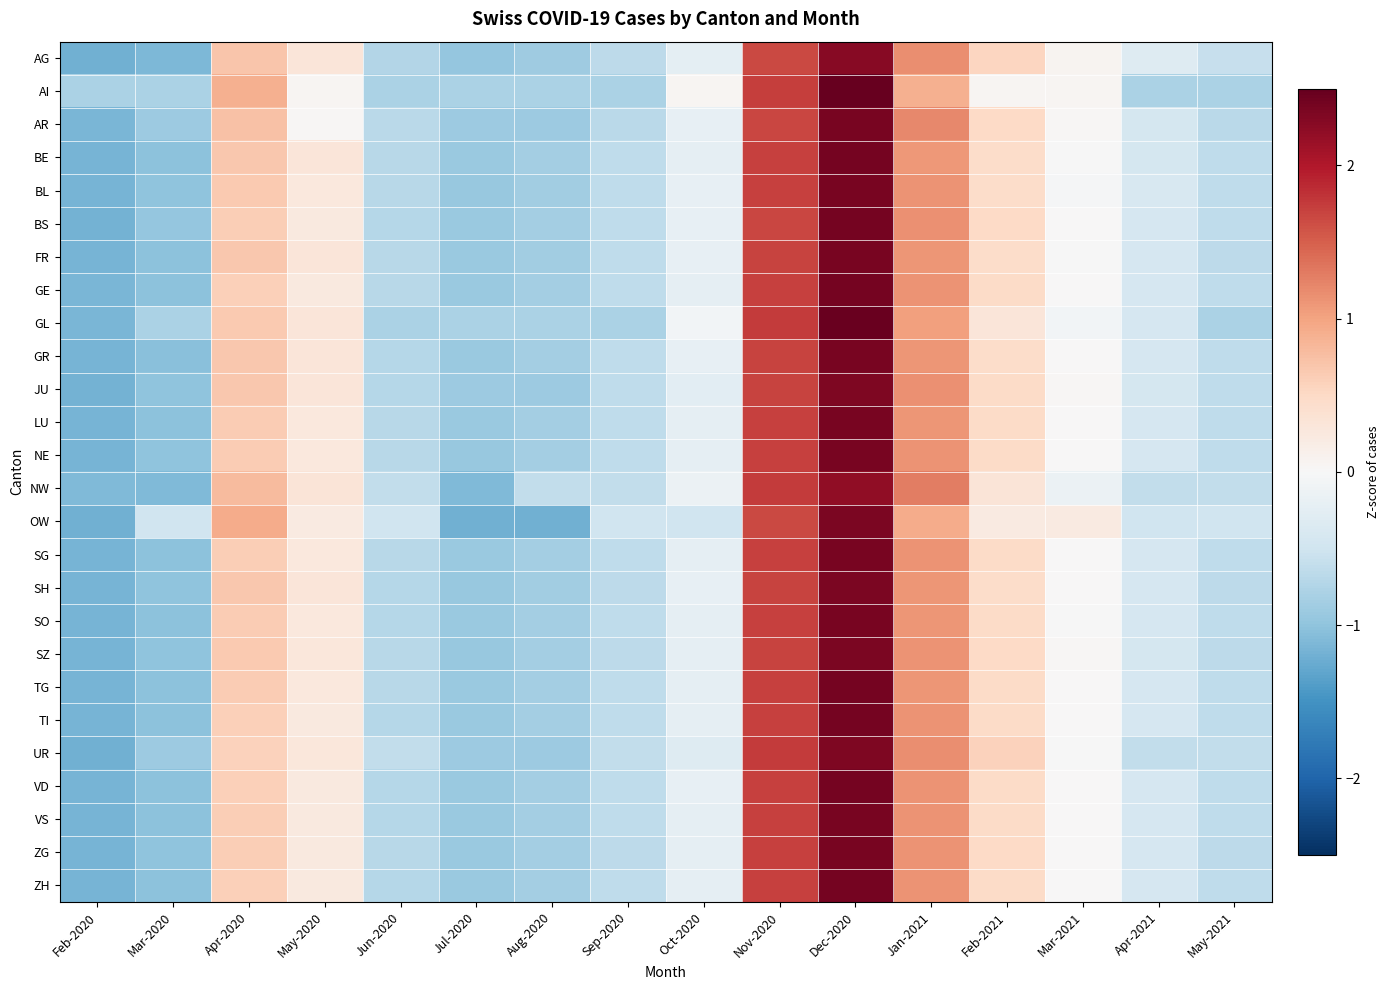

Reading left to right, what are all the values shown in this chart?

AG: Feb-2020=-1.2	Mar-2020=-1.1	Apr-2020=0.7	May-2020=0.3	Jun-2020=-0.7	Jul-2020=-1.0	Aug-2020=-0.9	Sep-2020=-0.6	Oct-2020=-0.3	Nov-2020=1.6	Dec-2020=2.3	Jan-2021=1.2	Feb-2021=0.5	Mar-2021=0.1	Apr-2021=-0.3	May-2021=-0.6
AI: Feb-2020=-0.8	Mar-2020=-0.8	Apr-2020=0.9	May-2020=0.1	Jun-2020=-0.8	Jul-2020=-0.8	Aug-2020=-0.8	Sep-2020=-0.8	Oct-2020=0.1	Nov-2020=1.7	Dec-2020=2.6	Jan-2021=0.9	Feb-2021=0.1	Mar-2021=0.1	Apr-2021=-0.8	May-2021=-0.8
AR: Feb-2020=-1.1	Mar-2020=-0.9	Apr-2020=0.7	May-2020=0.0	Jun-2020=-0.7	Jul-2020=-0.9	Aug-2020=-0.9	Sep-2020=-0.7	Oct-2020=-0.2	Nov-2020=1.7	Dec-2020=2.4	Jan-2021=1.2	Feb-2021=0.5	Mar-2021=0.0	Apr-2021=-0.4	May-2021=-0.7
BE: Feb-2020=-1.2	Mar-2020=-1.0	Apr-2020=0.7	May-2020=0.3	Jun-2020=-0.7	Jul-2020=-0.9	Aug-2020=-0.8	Sep-2020=-0.6	Oct-2020=-0.2	Nov-2020=1.7	Dec-2020=2.4	Jan-2021=1.1	Feb-2021=0.5	Mar-2021=-0.0	Apr-2021=-0.4	May-2021=-0.6
BL: Feb-2020=-1.2	Mar-2020=-1.0	Apr-2020=0.6	May-2020=0.3	Jun-2020=-0.7	Jul-2020=-0.9	Aug-2020=-0.9	Sep-2020=-0.6	Oct-2020=-0.2	Nov-2020=1.7	Dec-2020=2.4	Jan-2021=1.1	Feb-2021=0.5	Mar-2021=-0.0	Apr-2021=-0.4	May-2021=-0.6
BS: Feb-2020=-1.2	Mar-2020=-1.0	Apr-2020=0.6	May-2020=0.2	Jun-2020=-0.7	Jul-2020=-0.9	Aug-2020=-0.9	Sep-2020=-0.6	Oct-2020=-0.2	Nov-2020=1.7	Dec-2020=2.4	Jan-2021=1.1	Feb-2021=0.5	Mar-2021=0.0	Apr-2021=-0.4	May-2021=-0.6
FR: Feb-2020=-1.2	Mar-2020=-1.0	Apr-2020=0.7	May-2020=0.3	Jun-2020=-0.7	Jul-2020=-0.9	Aug-2020=-0.9	Sep-2020=-0.6	Oct-2020=-0.2	Nov-2020=1.7	Dec-2020=2.4	Jan-2021=1.1	Feb-2021=0.5	Mar-2021=-0.0	Apr-2021=-0.4	May-2021=-0.6
GE: Feb-2020=-1.2	Mar-2020=-1.0	Apr-2020=0.6	May-2020=0.2	Jun-2020=-0.7	Jul-2020=-0.9	Aug-2020=-0.9	Sep-2020=-0.6	Oct-2020=-0.2	Nov-2020=1.7	Dec-2020=2.4	Jan-2021=1.1	Feb-2021=0.5	Mar-2021=0.0	Apr-2021=-0.4	May-2021=-0.6
GL: Feb-2020=-1.2	Mar-2020=-0.8	Apr-2020=0.7	May-2020=0.3	Jun-2020=-0.8	Jul-2020=-0.8	Aug-2020=-0.8	Sep-2020=-0.8	Oct-2020=-0.1	Nov-2020=1.7	Dec-2020=2.5	Jan-2021=1.0	Feb-2021=0.3	Mar-2021=-0.1	Apr-2021=-0.4	May-2021=-0.8
GR: Feb-2020=-1.2	Mar-2020=-1.0	Apr-2020=0.7	May-2020=0.3	Jun-2020=-0.7	Jul-2020=-0.9	Aug-2020=-0.9	Sep-2020=-0.6	Oct-2020=-0.2	Nov-2020=1.7	Dec-2020=2.4	Jan-2021=1.1	Feb-2021=0.5	Mar-2021=0.0	Apr-2021=-0.4	May-2021=-0.6
JU: Feb-2020=-1.2	Mar-2020=-1.0	Apr-2020=0.7	May-2020=0.3	Jun-2020=-0.7	Jul-2020=-0.9	Aug-2020=-0.9	Sep-2020=-0.6	Oct-2020=-0.3	Nov-2020=1.7	Dec-2020=2.3	Jan-2021=1.1	Feb-2021=0.5	Mar-2021=0.0	Apr-2021=-0.4	May-2021=-0.6
LU: Feb-2020=-1.2	Mar-2020=-1.0	Apr-2020=0.6	May-2020=0.3	Jun-2020=-0.7	Jul-2020=-0.9	Aug-2020=-0.9	Sep-2020=-0.6	Oct-2020=-0.2	Nov-2020=1.7	Dec-2020=2.4	Jan-2021=1.1	Feb-2021=0.5	Mar-2021=0.0	Apr-2021=-0.4	May-2021=-0.6
NE: Feb-2020=-1.2	Mar-2020=-1.0	Apr-2020=0.6	May-2020=0.3	Jun-2020=-0.7	Jul-2020=-0.9	Aug-2020=-0.9	Sep-2020=-0.6	Oct-2020=-0.2	Nov-2020=1.7	Dec-2020=2.4	Jan-2021=1.1	Feb-2021=0.5	Mar-2021=0.0	Apr-2021=-0.4	May-2021=-0.6
NW: Feb-2020=-1.1	Mar-2020=-1.1	Apr-2020=0.8	May-2020=0.3	Jun-2020=-0.6	Jul-2020=-1.1	Aug-2020=-0.6	Sep-2020=-0.6	Oct-2020=-0.1	Nov-2020=1.7	Dec-2020=2.2	Jan-2021=1.3	Feb-2021=0.3	Mar-2021=-0.1	Apr-2021=-0.6	May-2021=-0.6
OW: Feb-2020=-1.2	Mar-2020=-0.5	Apr-2020=0.9	May-2020=0.2	Jun-2020=-0.5	Jul-2020=-1.2	Aug-2020=-1.2	Sep-2020=-0.5	Oct-2020=-0.5	Nov-2020=1.6	Dec-2020=2.4	Jan-2021=0.9	Feb-2021=0.2	Mar-2021=0.2	Apr-2021=-0.5	May-2021=-0.5
SG: Feb-2020=-1.2	Mar-2020=-1.0	Apr-2020=0.6	May-2020=0.3	Jun-2020=-0.7	Jul-2020=-0.9	Aug-2020=-0.9	Sep-2020=-0.6	Oct-2020=-0.2	Nov-2020=1.7	Dec-2020=2.4	Jan-2021=1.1	Feb-2021=0.5	Mar-2021=0.0	Apr-2021=-0.4	May-2021=-0.6
SH: Feb-2020=-1.2	Mar-2020=-1.0	Apr-2020=0.7	May-2020=0.3	Jun-2020=-0.7	Jul-2020=-0.9	Aug-2020=-0.9	Sep-2020=-0.6	Oct-2020=-0.2	Nov-2020=1.7	Dec-2020=2.4	Jan-2021=1.1	Feb-2021=0.5	Mar-2021=0.0	Apr-2021=-0.4	May-2021=-0.6
SO: Feb-2020=-1.2	Mar-2020=-1.0	Apr-2020=0.6	May-2020=0.3	Jun-2020=-0.7	Jul-2020=-0.9	Aug-2020=-0.9	Sep-2020=-0.6	Oct-2020=-0.2	Nov-2020=1.7	Dec-2020=2.4	Jan-2021=1.1	Feb-2021=0.5	Mar-2021=-0.0	Apr-2021=-0.4	May-2021=-0.6
SZ: Feb-2020=-1.2	Mar-2020=-1.0	Apr-2020=0.7	May-2020=0.3	Jun-2020=-0.7	Jul-2020=-1.0	Aug-2020=-0.9	Sep-2020=-0.6	Oct-2020=-0.2	Nov-2020=1.7	Dec-2020=2.4	Jan-2021=1.1	Feb-2021=0.5	Mar-2021=0.0	Apr-2021=-0.4	May-2021=-0.6
TG: Feb-2020=-1.2	Mar-2020=-1.0	Apr-2020=0.6	May-2020=0.3	Jun-2020=-0.7	Jul-2020=-0.9	Aug-2020=-0.9	Sep-2020=-0.6	Oct-2020=-0.2	Nov-2020=1.7	Dec-2020=2.4	Jan-2021=1.1	Feb-2021=0.5	Mar-2021=0.0	Apr-2021=-0.4	May-2021=-0.6
TI: Feb-2020=-1.2	Mar-2020=-1.0	Apr-2020=0.6	May-2020=0.2	Jun-2020=-0.7	Jul-2020=-0.9	Aug-2020=-0.9	Sep-2020=-0.6	Oct-2020=-0.2	Nov-2020=1.7	Dec-2020=2.4	Jan-2021=1.1	Feb-2021=0.5	Mar-2021=0.0	Apr-2021=-0.4	May-2021=-0.6
UR: Feb-2020=-1.2	Mar-2020=-0.9	Apr-2020=0.6	May-2020=0.3	Jun-2020=-0.6	Jul-2020=-0.9	Aug-2020=-0.9	Sep-2020=-0.6	Oct-2020=-0.3	Nov-2020=1.7	Dec-2020=2.3	Jan-2021=1.2	Feb-2021=0.6	Mar-2021=-0.0	Apr-2021=-0.6	May-2021=-0.6
VD: Feb-2020=-1.2	Mar-2020=-1.0	Apr-2020=0.6	May-2020=0.2	Jun-2020=-0.7	Jul-2020=-0.9	Aug-2020=-0.9	Sep-2020=-0.6	Oct-2020=-0.2	Nov-2020=1.7	Dec-2020=2.4	Jan-2021=1.1	Feb-2021=0.5	Mar-2021=0.0	Apr-2021=-0.4	May-2021=-0.6
VS: Feb-2020=-1.2	Mar-2020=-1.0	Apr-2020=0.6	May-2020=0.3	Jun-2020=-0.7	Jul-2020=-0.9	Aug-2020=-0.9	Sep-2020=-0.6	Oct-2020=-0.2	Nov-2020=1.7	Dec-2020=2.4	Jan-2021=1.1	Feb-2021=0.5	Mar-2021=0.0	Apr-2021=-0.4	May-2021=-0.6
ZG: Feb-2020=-1.2	Mar-2020=-1.0	Apr-2020=0.6	May-2020=0.3	Jun-2020=-0.7	Jul-2020=-0.9	Aug-2020=-0.8	Sep-2020=-0.7	Oct-2020=-0.2	Nov-2020=1.7	Dec-2020=2.4	Jan-2021=1.1	Feb-2021=0.5	Mar-2021=0.0	Apr-2021=-0.4	May-2021=-0.7
ZH: Feb-2020=-1.2	Mar-2020=-1.0	Apr-2020=0.6	May-2020=0.2	Jun-2020=-0.7	Jul-2020=-0.9	Aug-2020=-0.9	Sep-2020=-0.6	Oct-2020=-0.2	Nov-2020=1.7	Dec-2020=2.4	Jan-2021=1.1	Feb-2021=0.5	Mar-2021=0.0	Apr-2021=-0.4	May-2021=-0.6